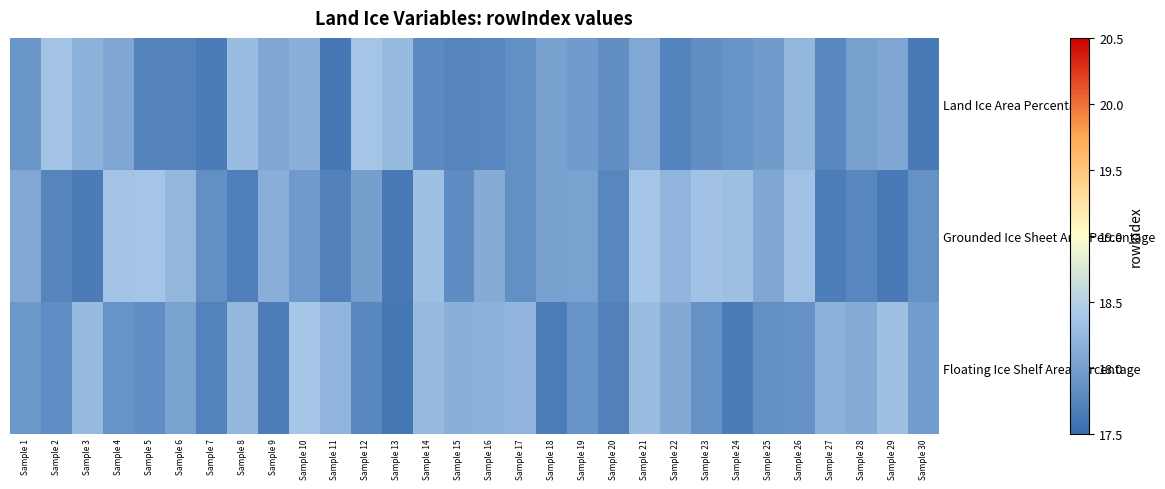

Reading left to right, what are all the values shown in this chart?

Land Ice Area Percentage: Sample 1=17.9	Sample 2=18.4	Sample 3=18.2	Sample 4=18.1	Sample 5=17.7	Sample 6=17.7	Sample 7=17.6	Sample 8=18.3	Sample 9=18.1	Sample 10=18.2	Sample 11=17.6	Sample 12=18.4	Sample 13=18.3	Sample 14=17.8	Sample 15=17.7	Sample 16=17.7	Sample 17=17.8	Sample 18=18.0	Sample 19=17.9	Sample 20=17.8	Sample 21=18.1	Sample 22=17.7	Sample 23=17.8	Sample 24=17.9	Sample 25=18.0	Sample 26=18.2	Sample 27=17.8	Sample 28=18.0	Sample 29=18.1	Sample 30=17.6
Grounded Ice Sheet Area Percentage: Sample 1=18.1	Sample 2=17.7	Sample 3=17.7	Sample 4=18.4	Sample 5=18.4	Sample 6=18.2	Sample 7=17.8	Sample 8=17.7	Sample 9=18.1	Sample 10=18.0	Sample 11=17.7	Sample 12=18.0	Sample 13=17.6	Sample 14=18.3	Sample 15=17.8	Sample 16=18.1	Sample 17=17.8	Sample 18=18.0	Sample 19=18.0	Sample 20=17.7	Sample 21=18.4	Sample 22=18.2	Sample 23=18.4	Sample 24=18.3	Sample 25=18.1	Sample 26=18.3	Sample 27=17.7	Sample 28=17.8	Sample 29=17.6	Sample 30=17.9
Floating Ice Shelf Area Percentage: Sample 1=17.9	Sample 2=17.8	Sample 3=18.3	Sample 4=17.9	Sample 5=17.8	Sample 6=18.0	Sample 7=17.7	Sample 8=18.2	Sample 9=17.7	Sample 10=18.4	Sample 11=18.2	Sample 12=17.8	Sample 13=17.6	Sample 14=18.3	Sample 15=18.2	Sample 16=18.2	Sample 17=18.2	Sample 18=17.7	Sample 19=17.9	Sample 20=17.7	Sample 21=18.3	Sample 22=18.1	Sample 23=17.9	Sample 24=17.7	Sample 25=17.8	Sample 26=17.9	Sample 27=18.2	Sample 28=18.1	Sample 29=18.3	Sample 30=18.0